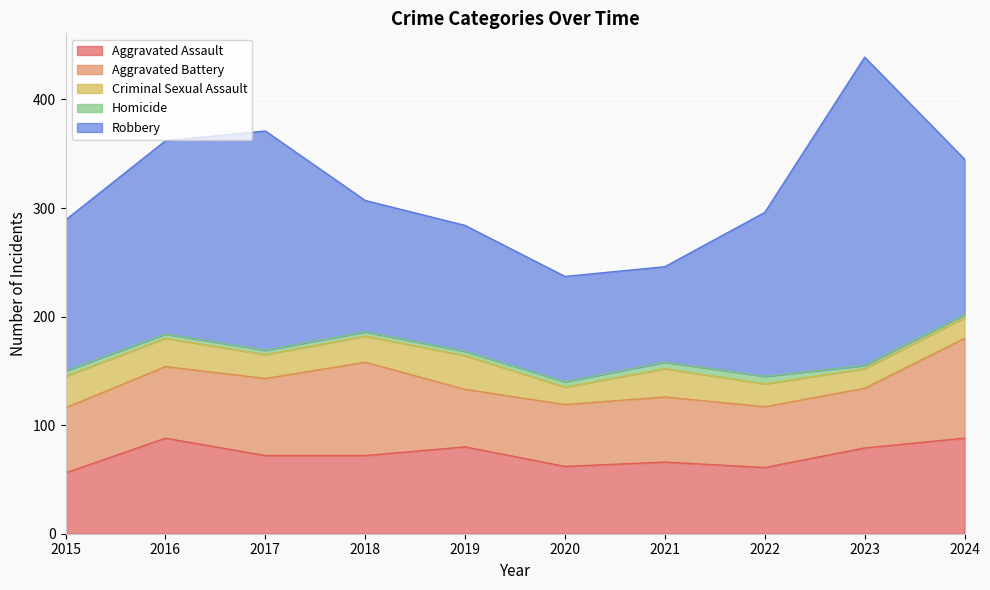

What are all the series names shown in the legend?

Aggravated Assault, Aggravated Battery, Criminal Sexual Assault, Homicide, Robbery